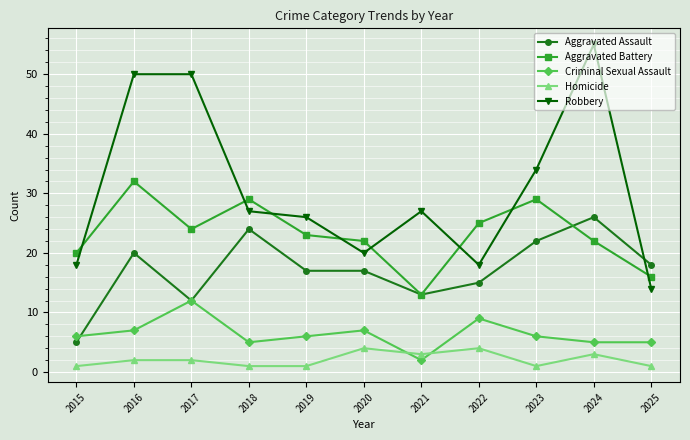

Reading left to right, what are all the values shown in this chart?

Aggravated Assault: 5	20	12	24	17	17	13	15	22	26	18
Aggravated Battery: 20	32	24	29	23	22	13	25	29	22	16
Criminal Sexual Assault: 6	7	12	5	6	7	2	9	6	5	5
Homicide: 1	2	2	1	1	4	3	4	1	3	1
Robbery: 18	50	50	27	26	20	27	18	34	55	14